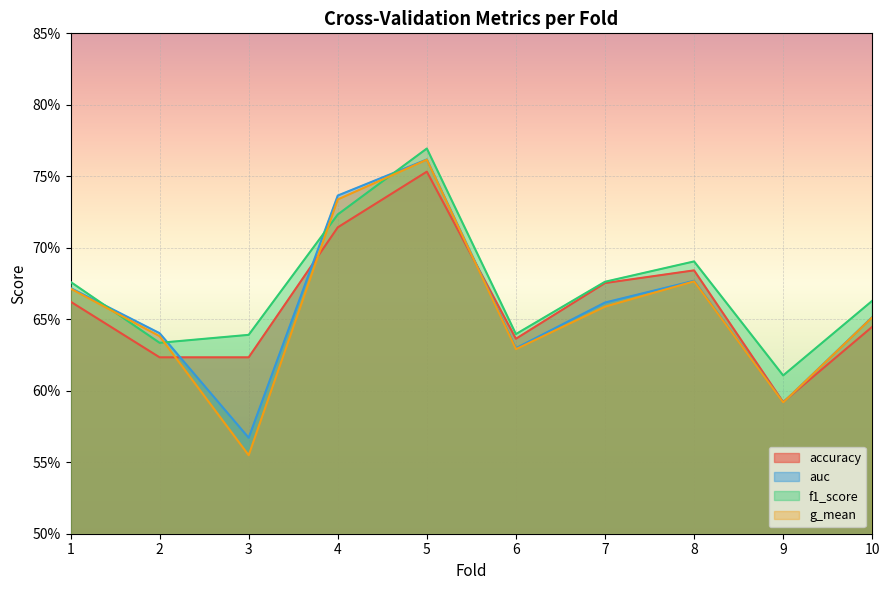

At which category is the sum across all series the highest?

5